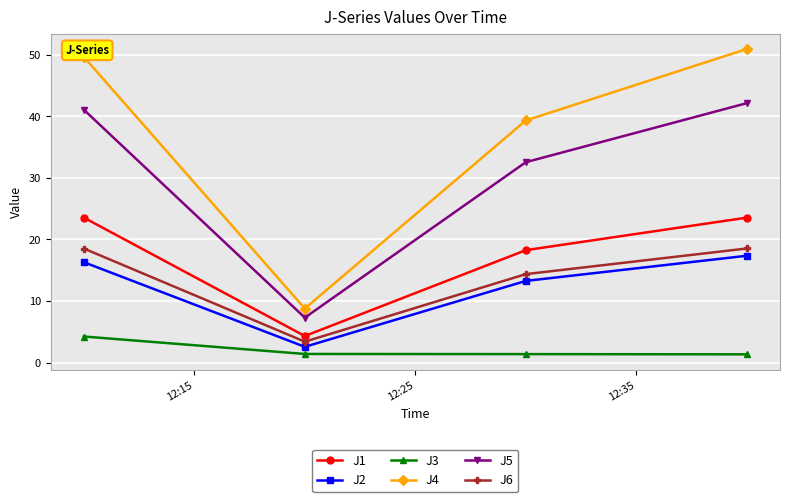

What is the maximum value for J1?

23.5